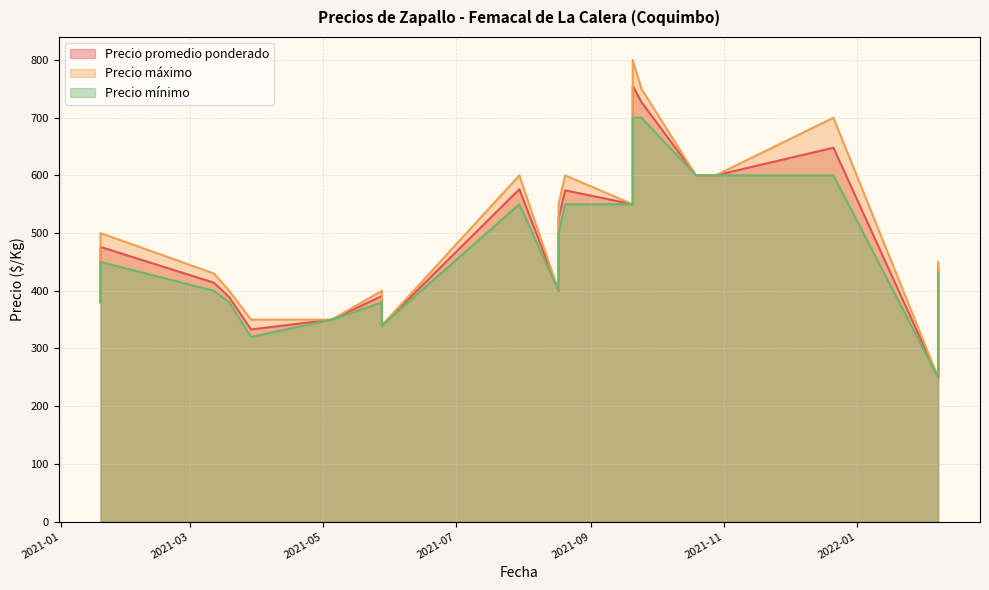

True or false: Precio mínimo and Precio promedio ponderado cross at least once.

False